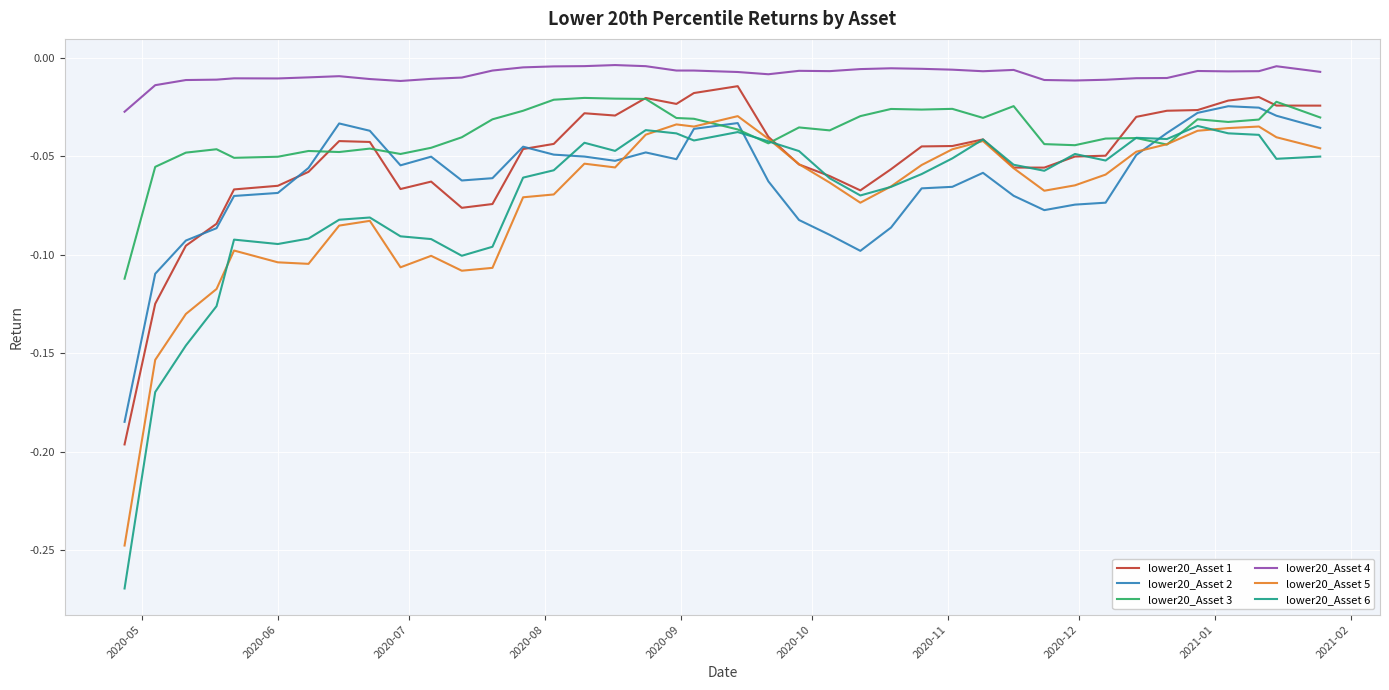

Which series has the largest total across all categories?

lower20_Asset 4